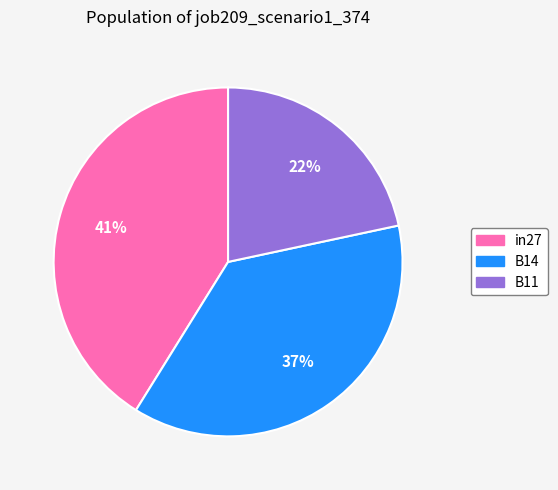

To the nearest percent, what is the combined percentage of B14 and in27?

78%